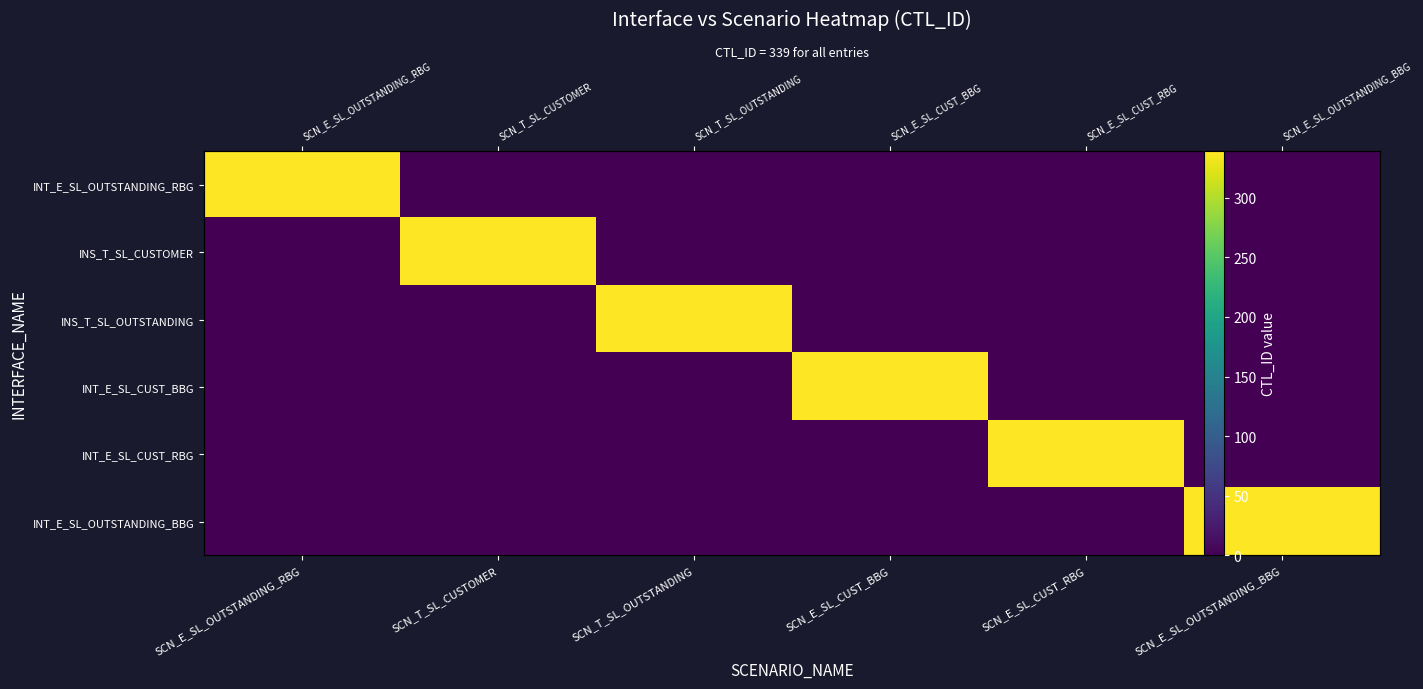

Which category has the lowest value across all series?

SCN_T_SL_CUSTOMER